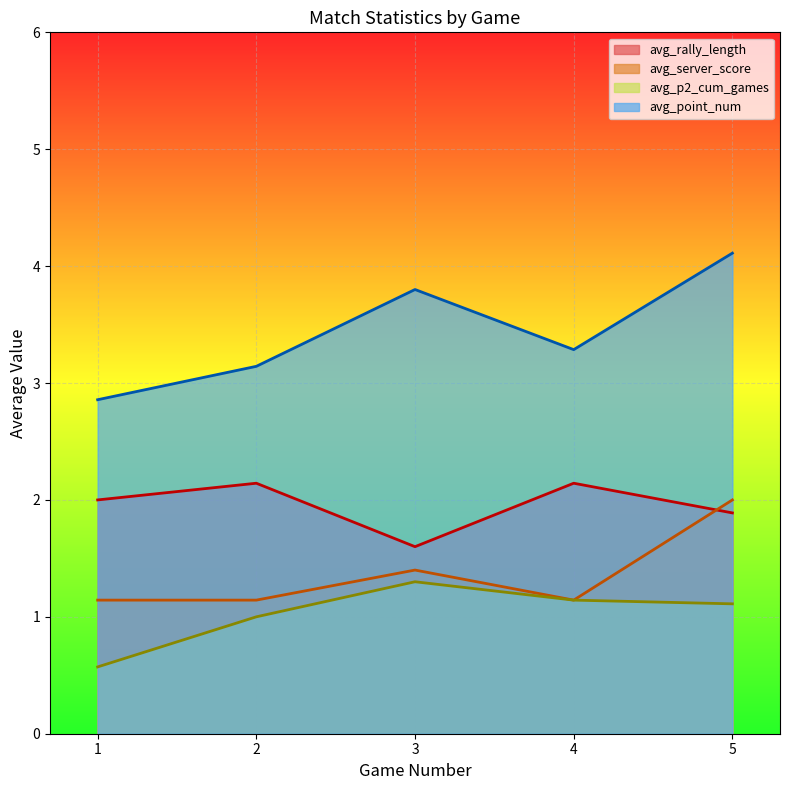

How many data points does each series have?

5